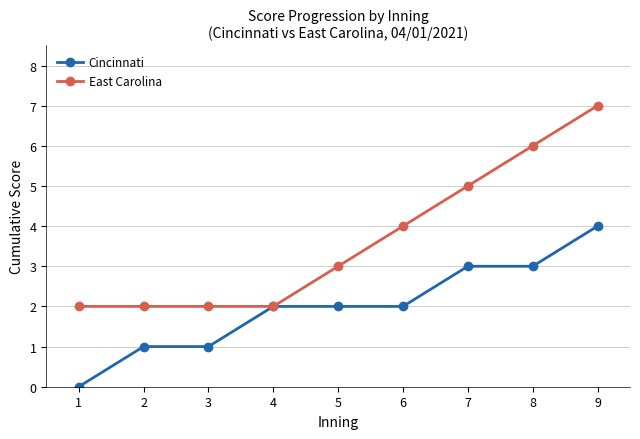

Which series changed the most between 5 and 6?

East Carolina